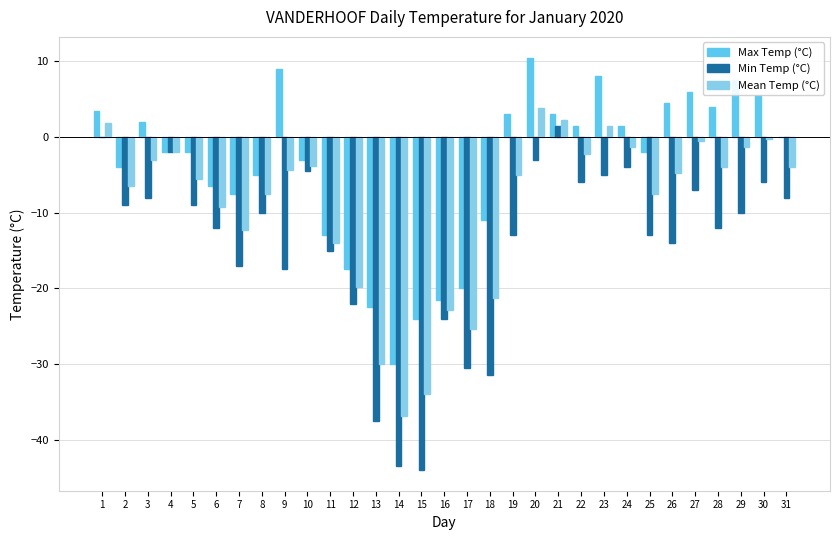

The Max Temp (°C) series shows -11.0 at 18. True or false?

True